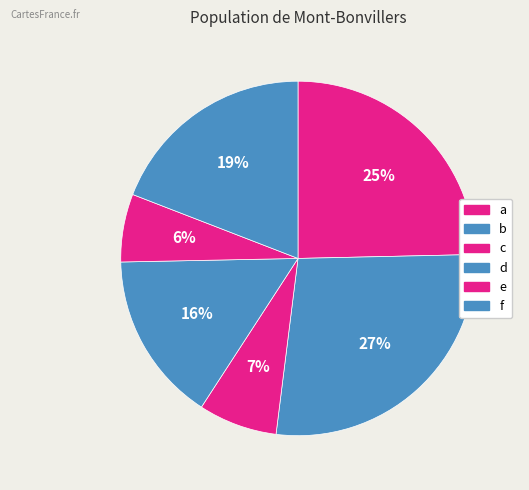

Which slice is the largest?

b